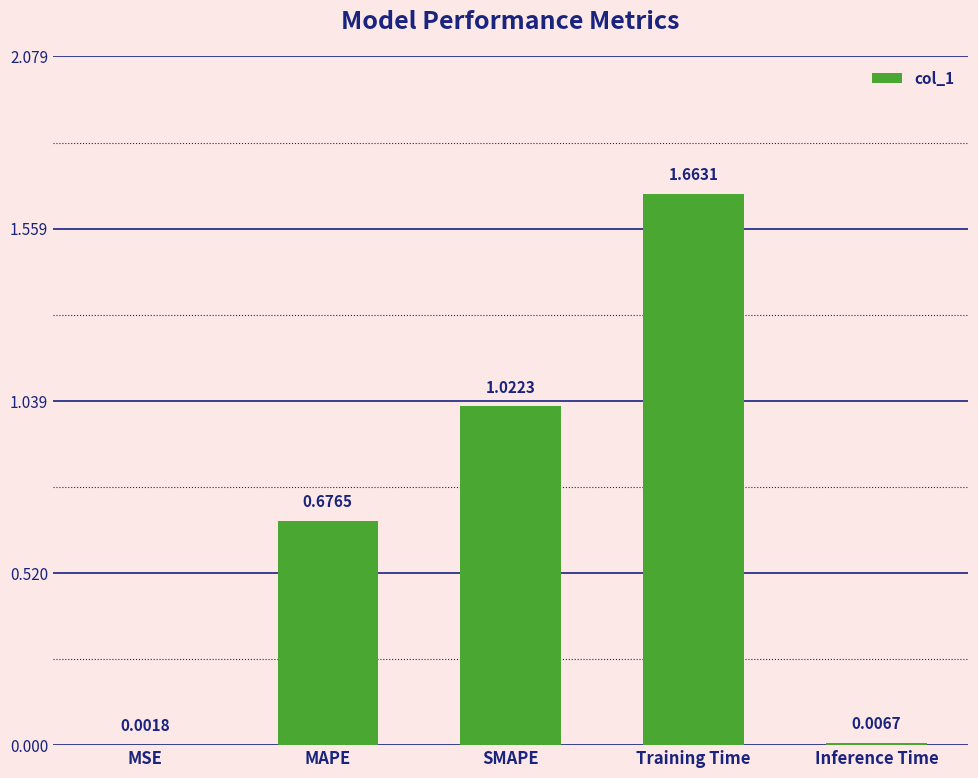

What is the sum of all values?

3.4